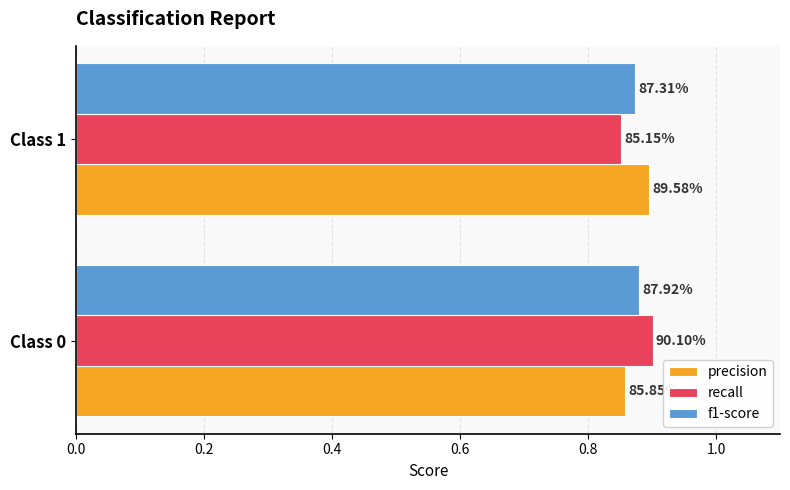

What are all the series names shown in the legend?

precision, recall, f1-score